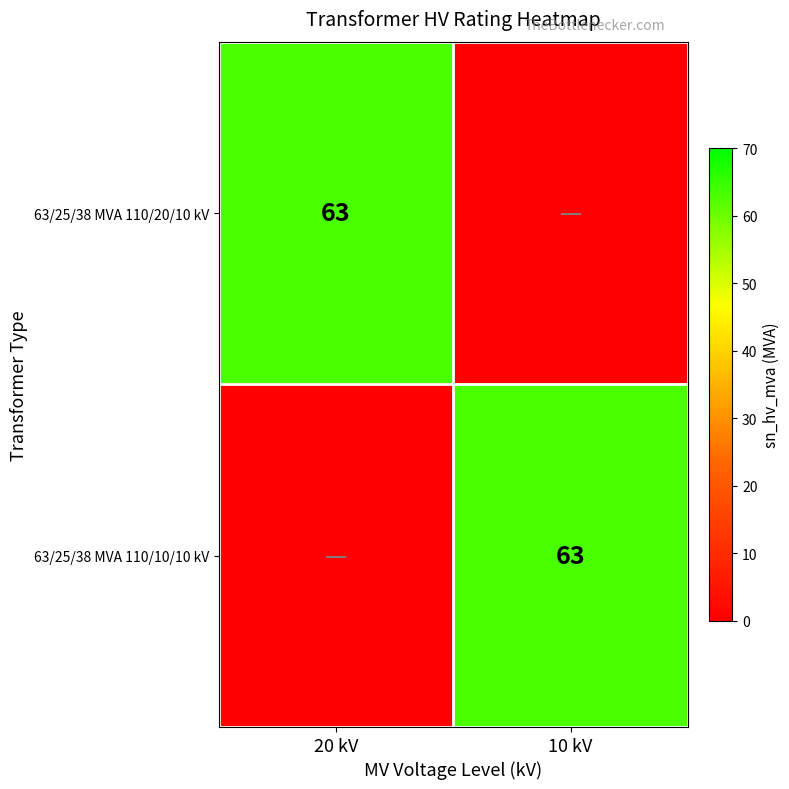

True or false: 63/25/38 MVA 110/10/10 kV has a value of 27 at 10 kV.

False